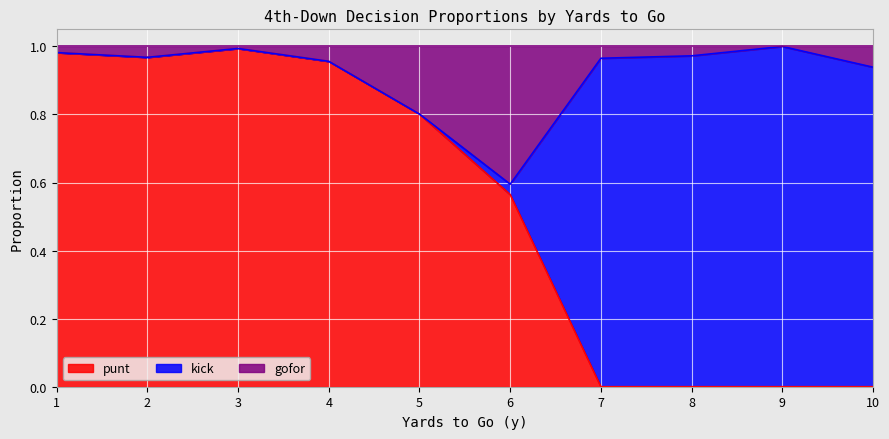

The value of punt at 4 is 0.6. True or false?

False